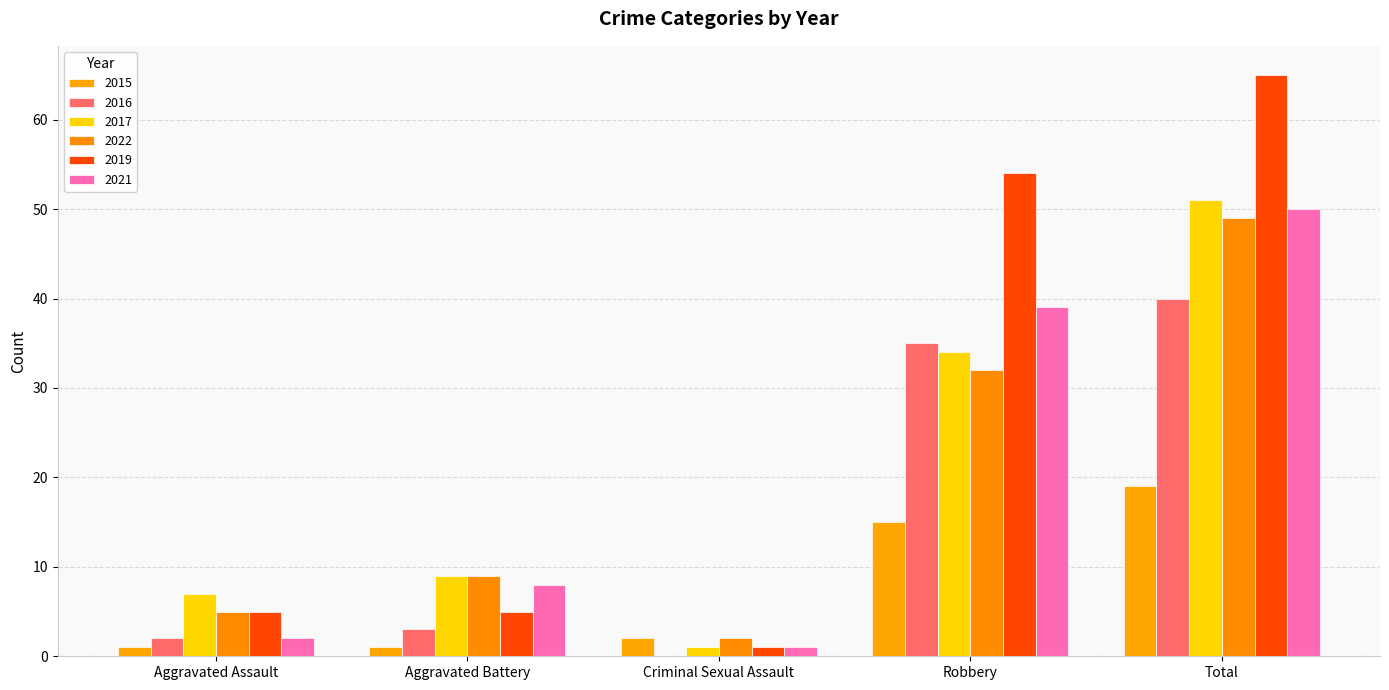

Rank the series by their maximum value, from lowest to highest.

2015, 2016, 2022, 2021, 2017, 2019